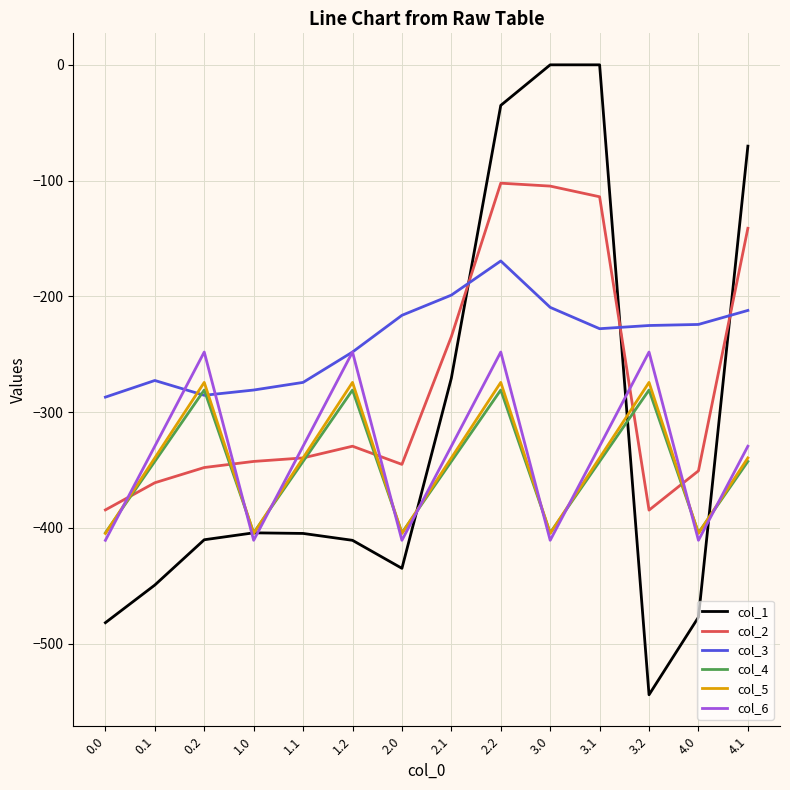

How many values in the col_5 series are below -339?

10